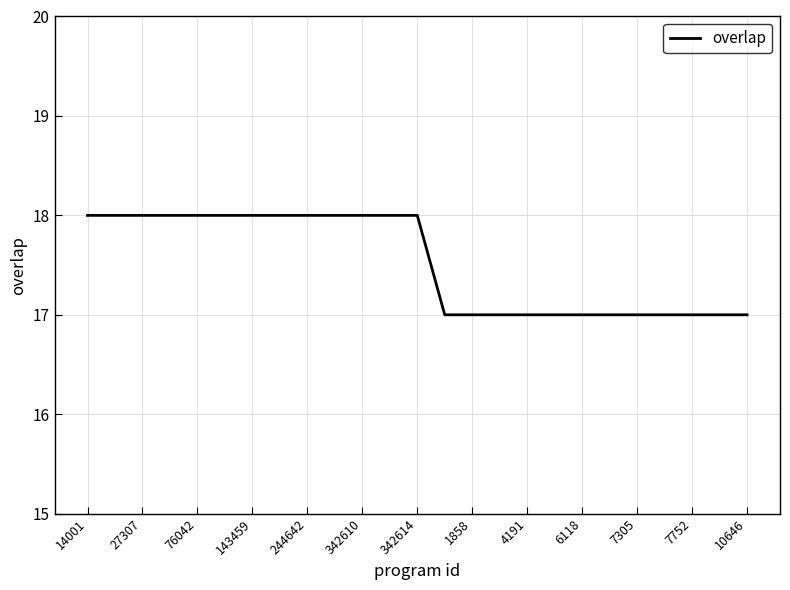

What is the smallest value displayed?

17